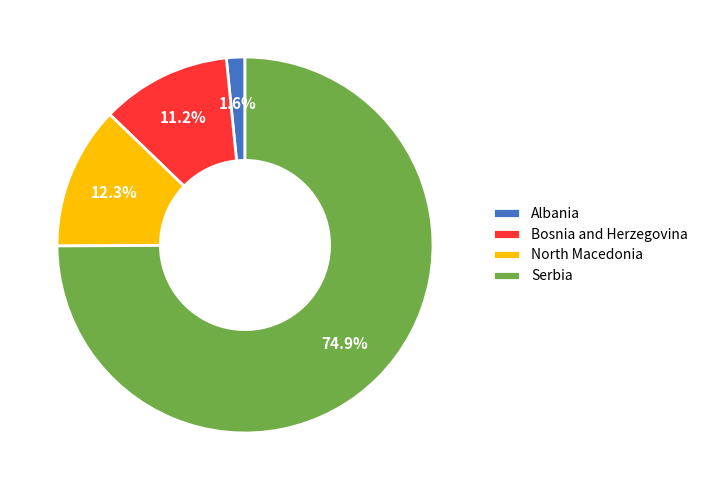

What is the smallest slice in the pie chart?

Albania